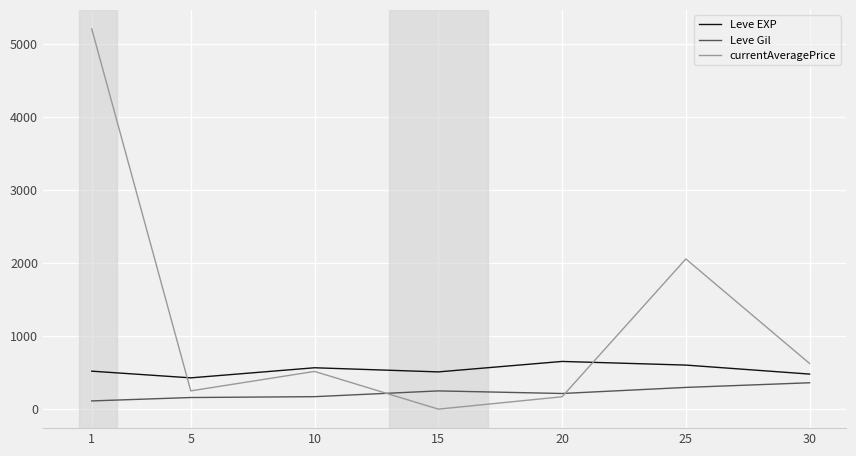

Is the value of Leve Gil at 1 greater than the value of currentAveragePrice at 25?

No